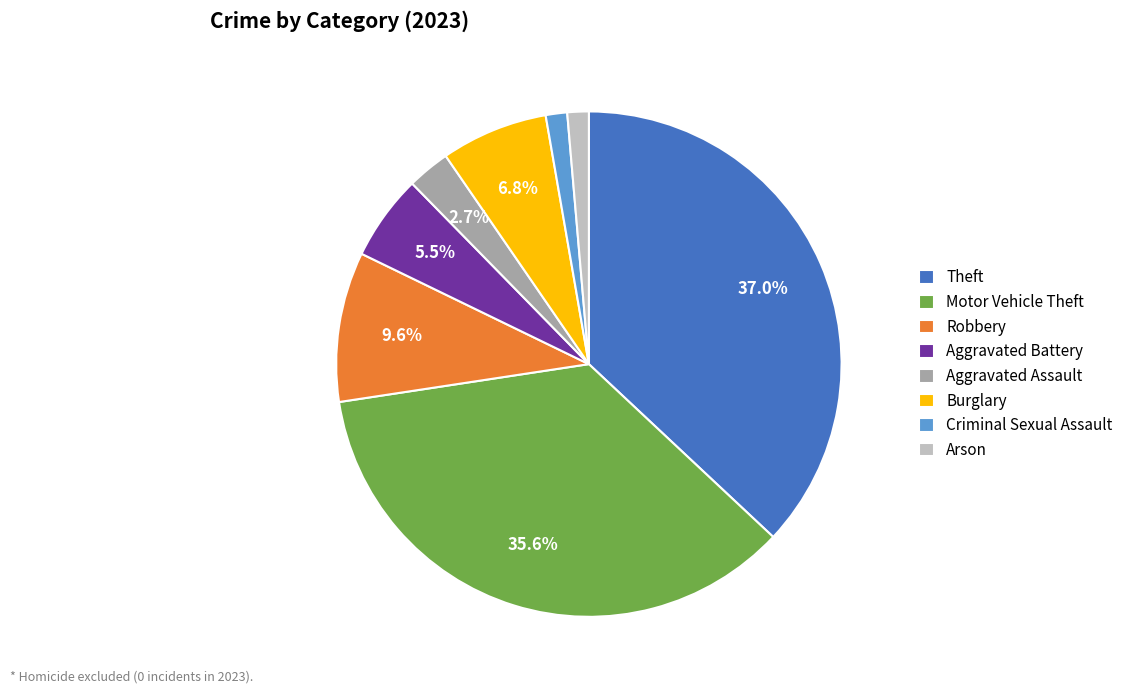

To the nearest percent, what percentage of the pie is Burglary?

7%